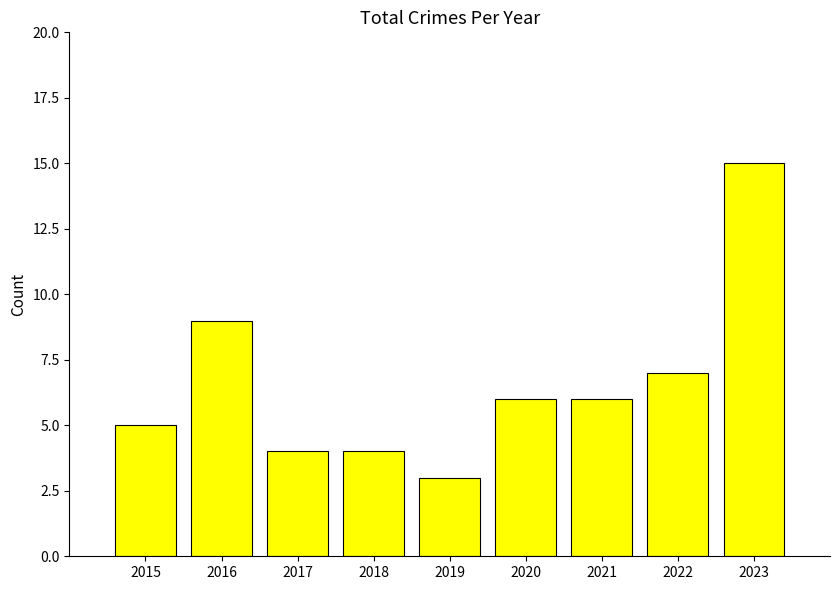

The chart shows a value of 9 at 2022. True or false?

False